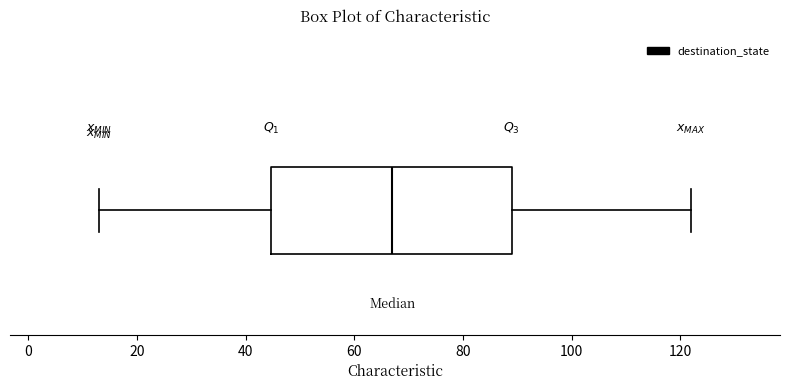

Transcribe this box plot: give where the median line is, the range the box spans, and where the two whiskers end, as read against the x-axis. The values are not printed on the chart, so give them approximately, as read against the axis.

median 68, box 44 to 90, whiskers 14 to 122